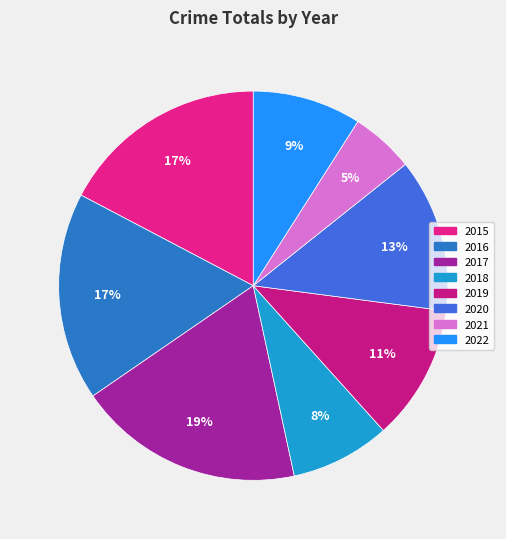

How many slices are in this pie chart?

8